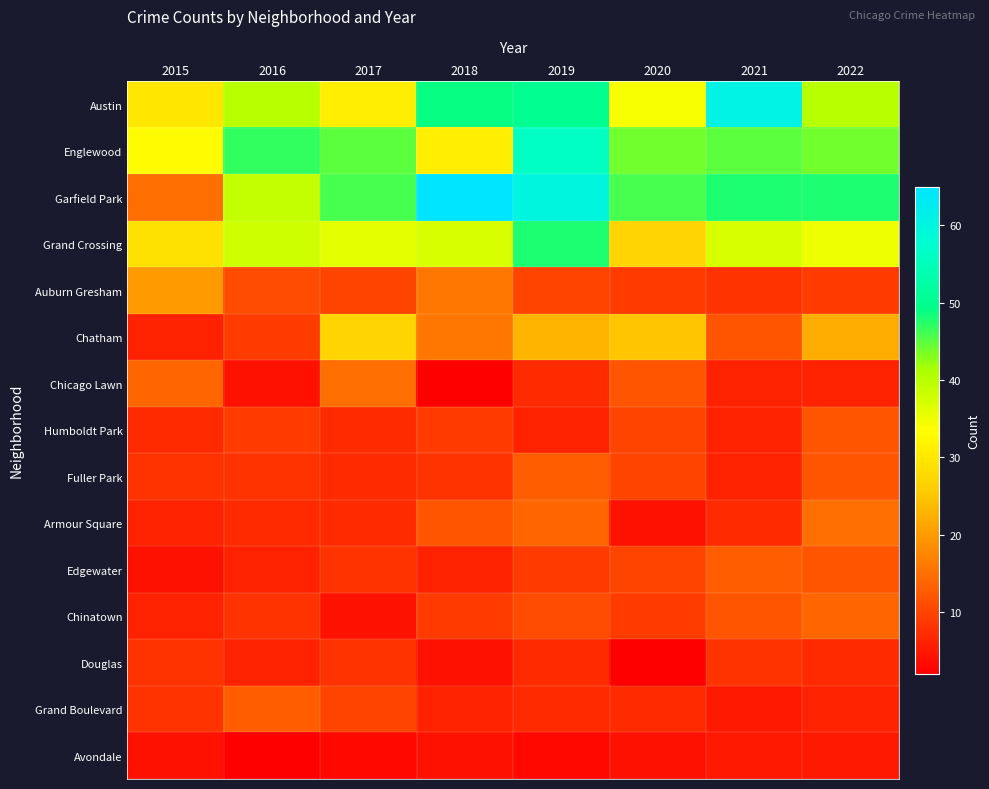

Which has a higher value, 2021 or 2022?

2021